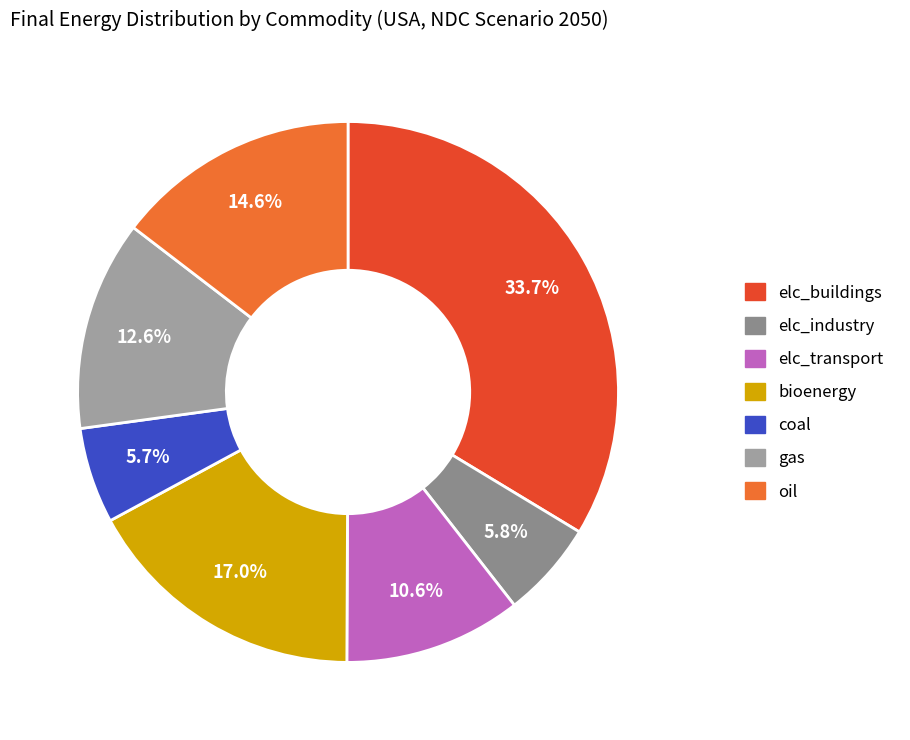

Count the number of slices in the pie.

7